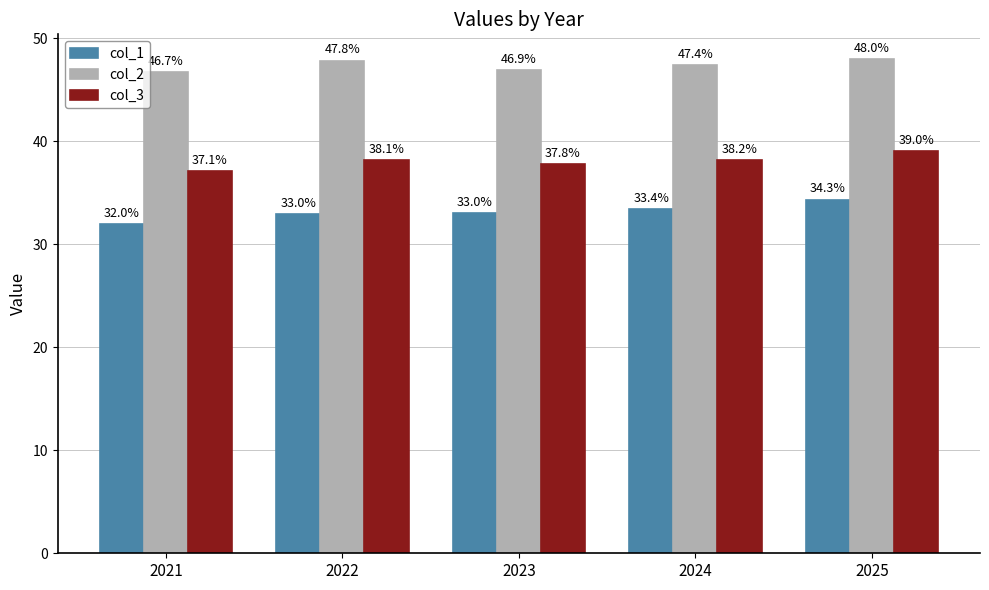

What are all the series names shown in the legend?

col_1, col_2, col_3